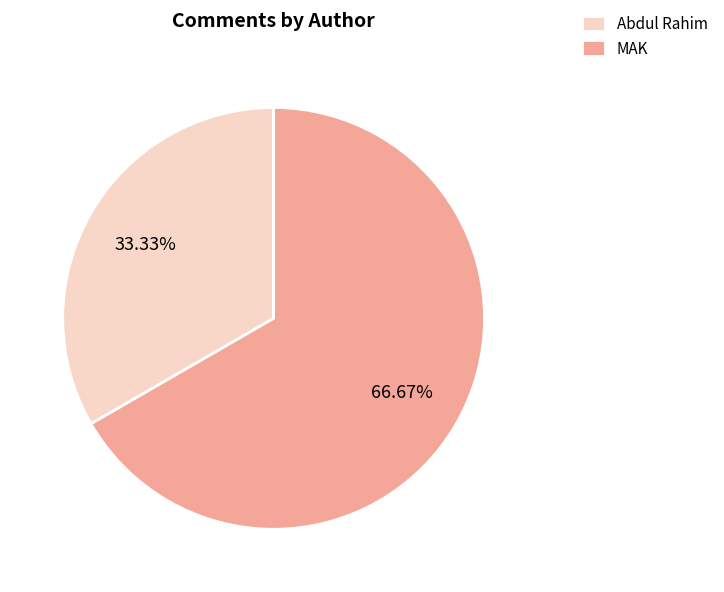

To the nearest percent, what portion does MAK represent?

67%